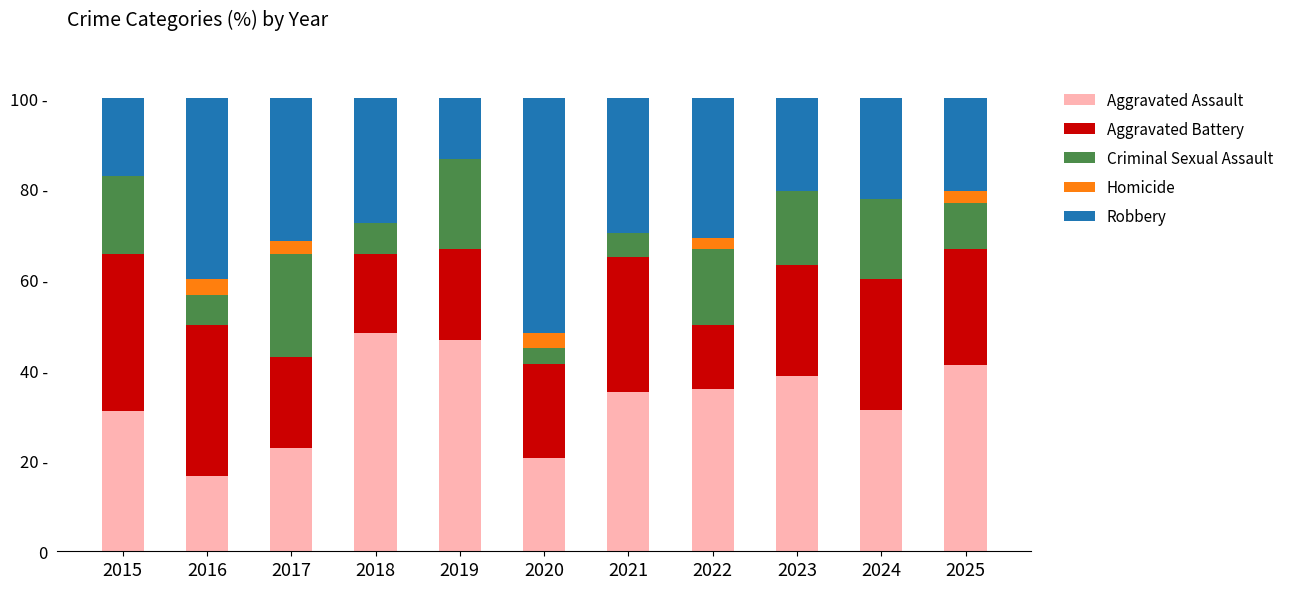

Which series has the largest total across all categories?

Aggravated Assault